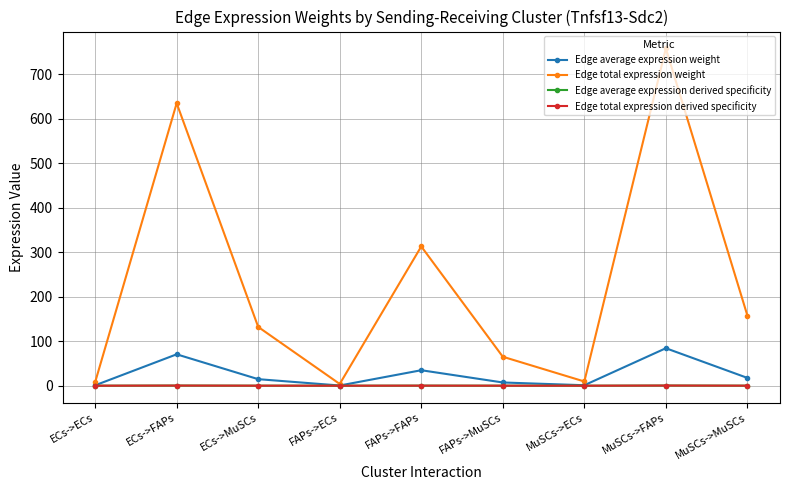

True or false: Edge total expression derived specificity and Edge average expression weight cross at least once.

False